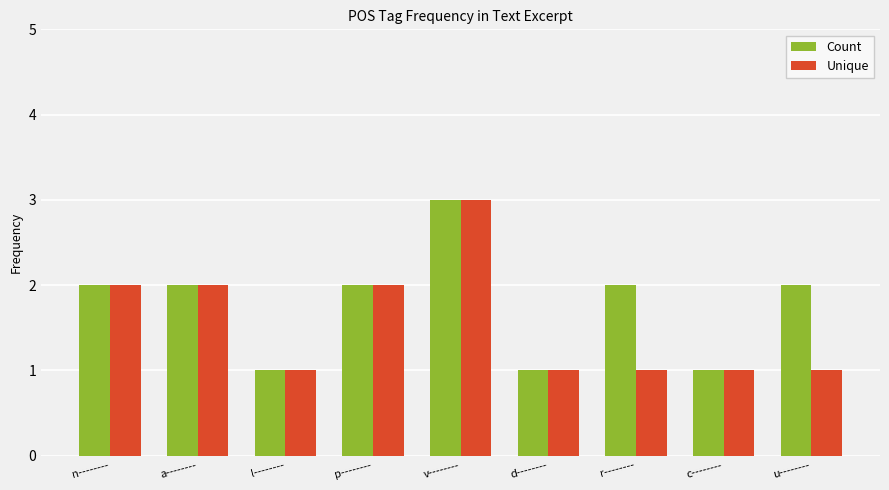

Reading left to right, list all the values displayed in this chart.

Count: n--------=2	a--------=2	l--------=1	p--------=2	v--------=3	d--------=1	r--------=2	c--------=1	u--------=2
Unique: n--------=2	a--------=2	l--------=1	p--------=2	v--------=3	d--------=1	r--------=1	c--------=1	u--------=1